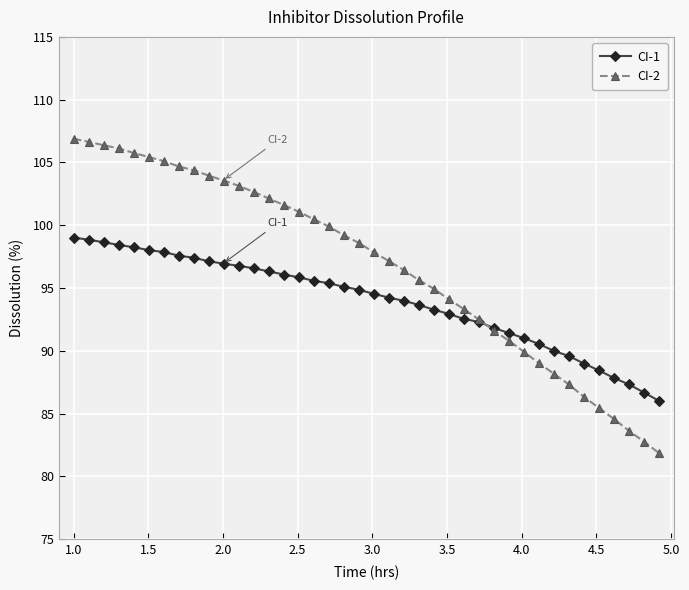

What is the maximum value shown in the chart?

106.9